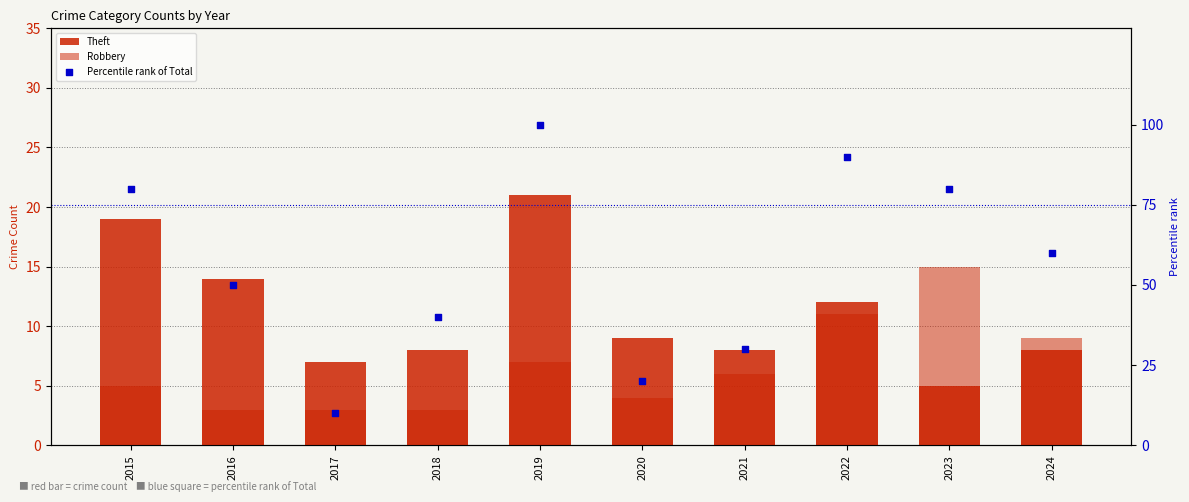

Which series contains the highest Y value?

Percentile rank of Total